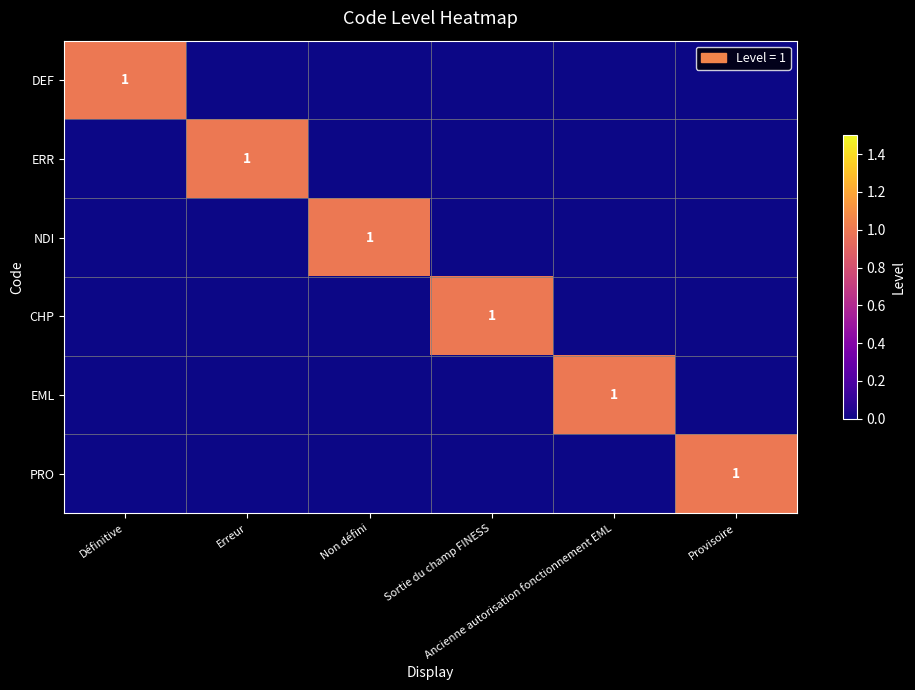

At how many categories does at least one series exceed 0?

6